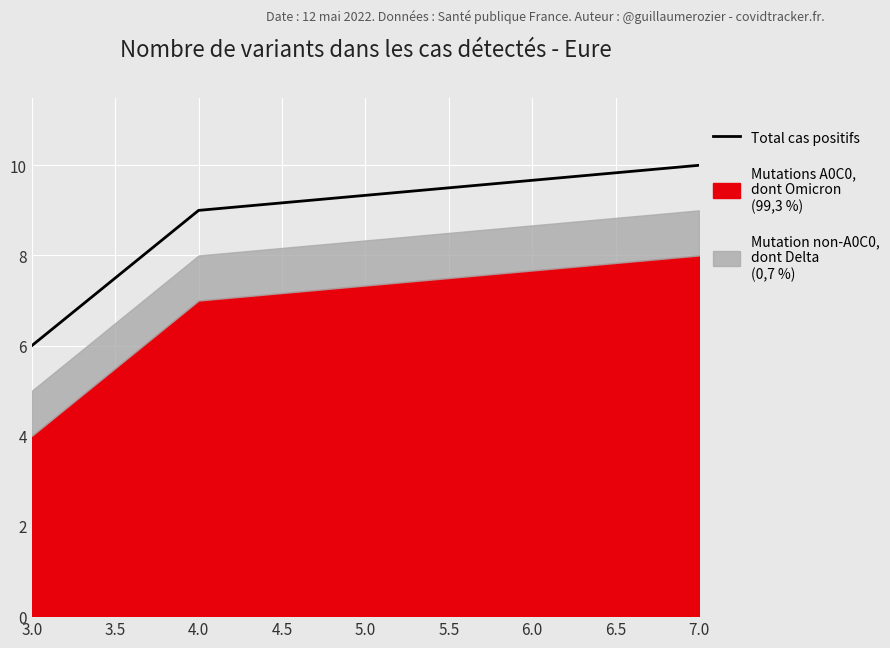

At which label is Total cas positifs closest to 8?

4.0